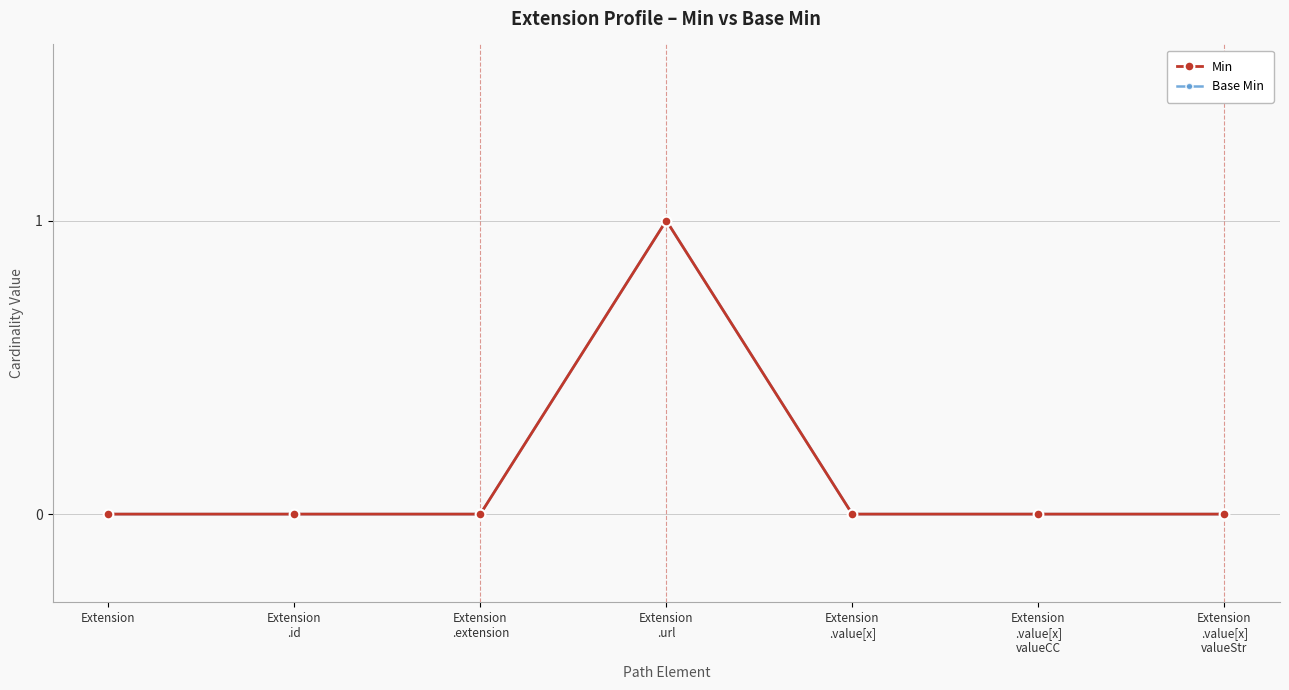

Does the chart have visible grid lines?

Yes